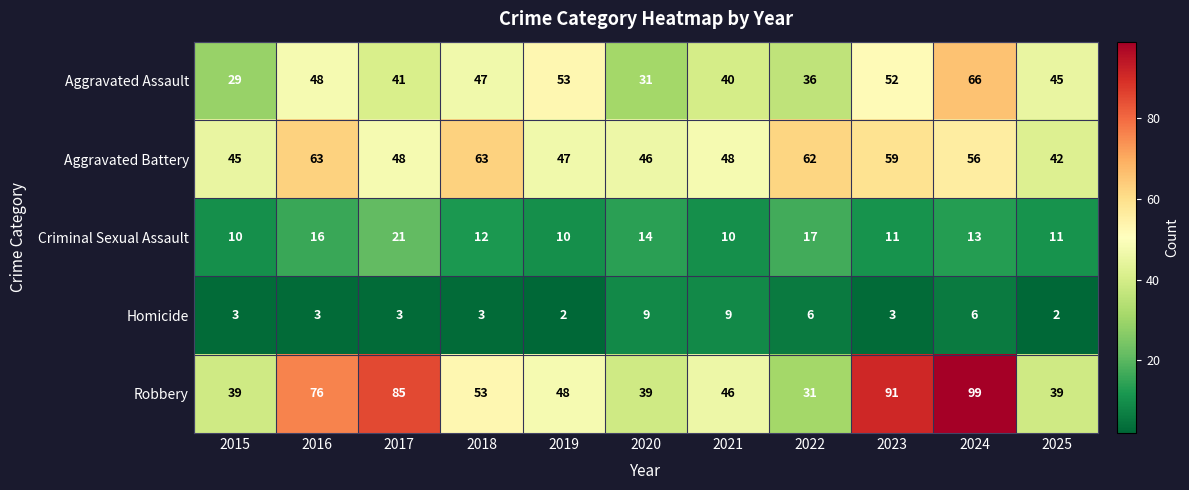

Which label corresponds to the largest value in the chart?

2024